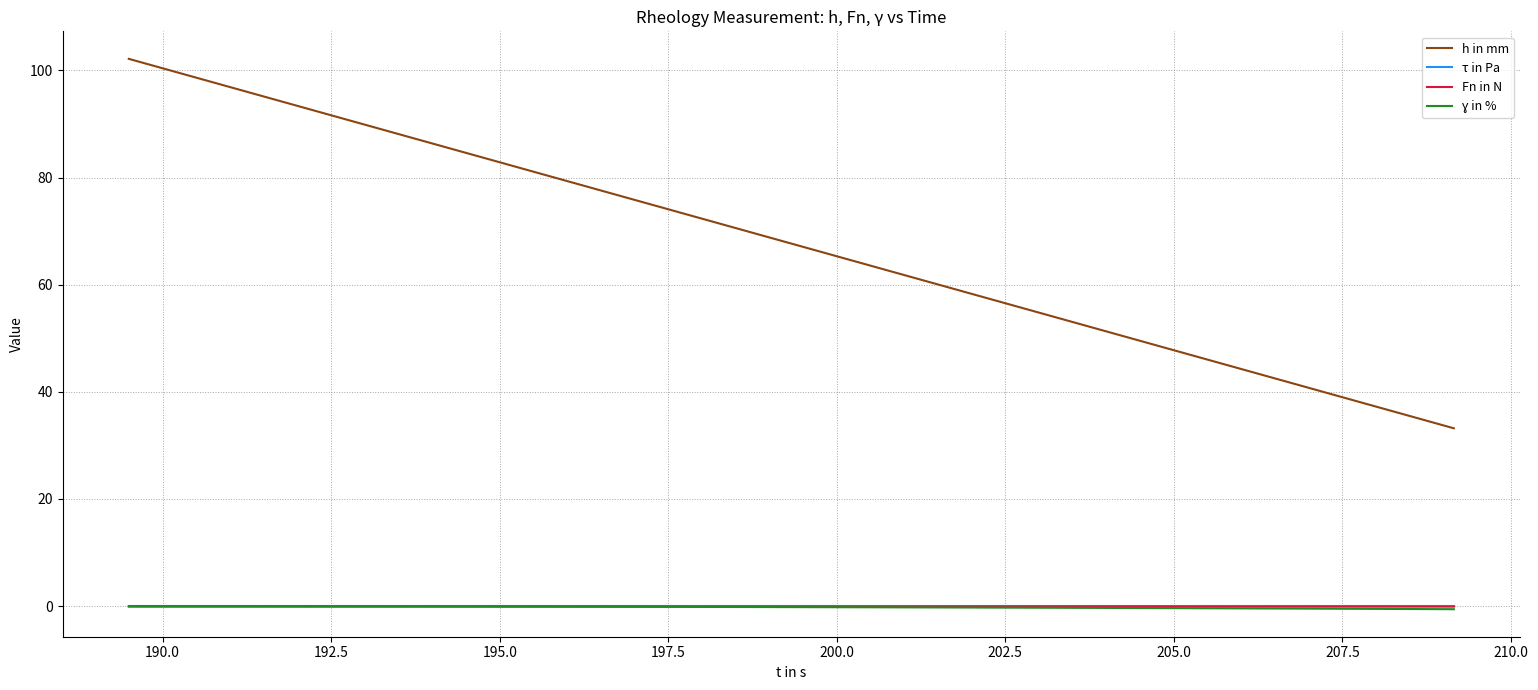

Which series has the largest total across all categories?

h in mm